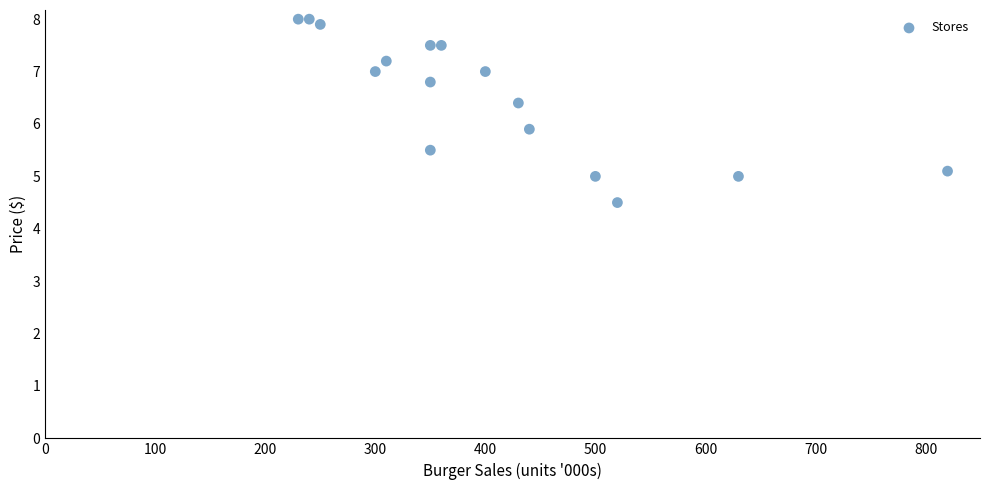

What is the range of X values (max minus min)?

590.0